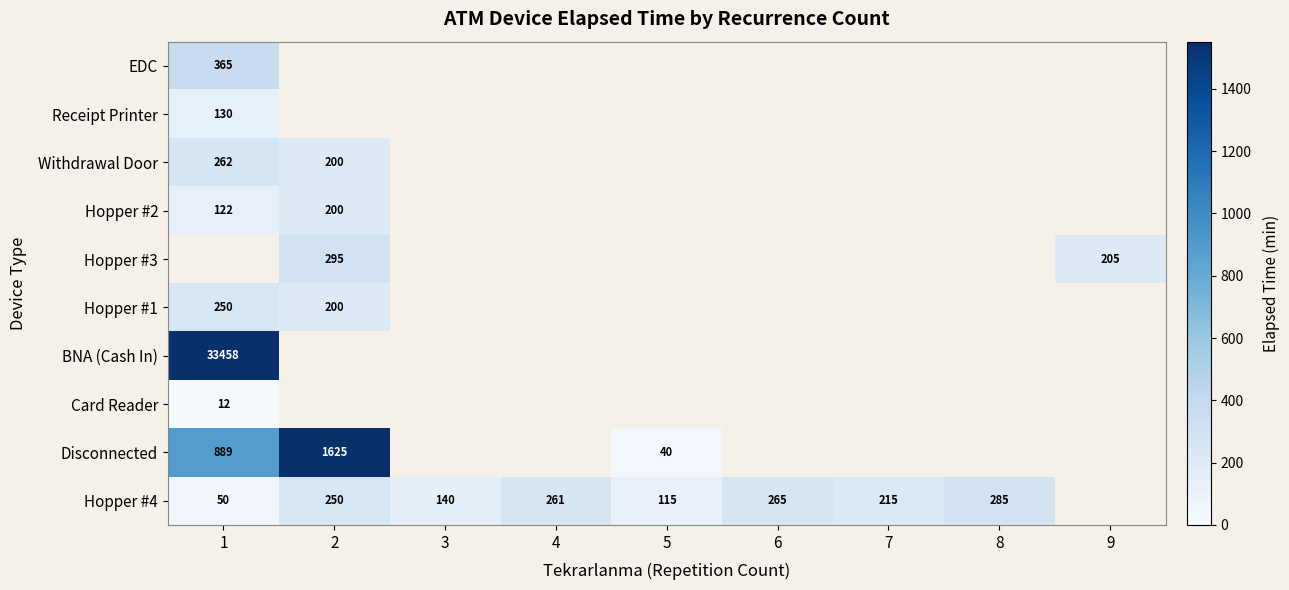

The Receipt Printer series shows 0.0 at 8. True or false?

True